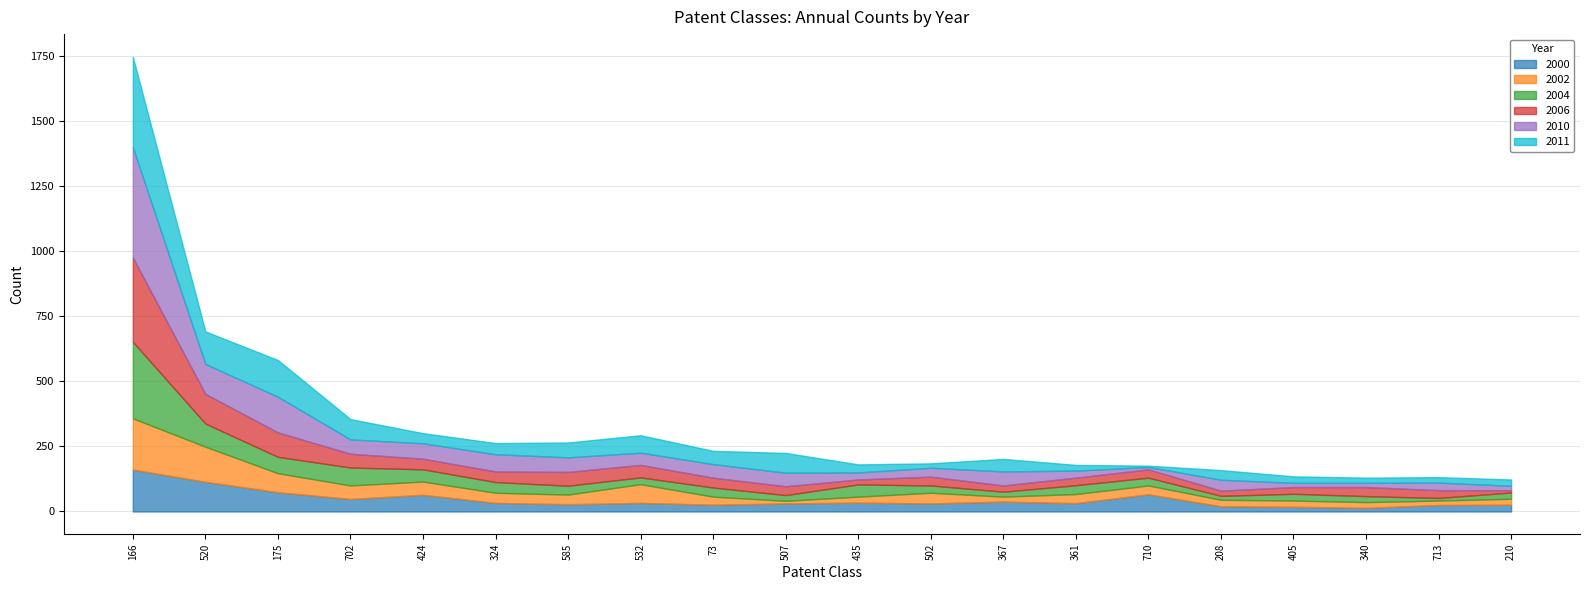

What position from the right is 324?

15